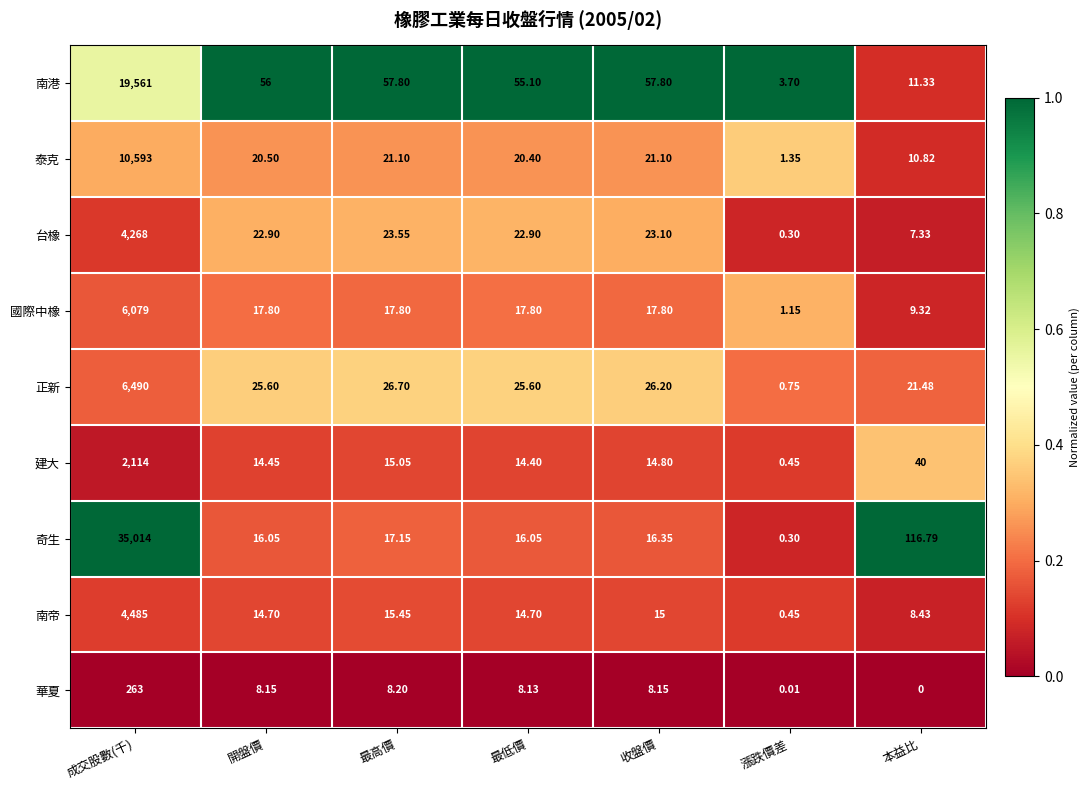

Which series changed the most between 成交股數(千) and 收盤價?

奇生